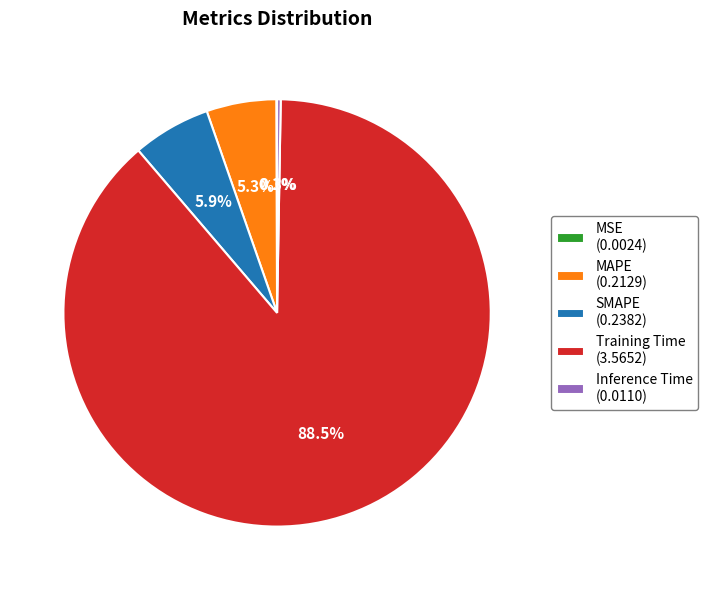

Which has a higher value, SMAPE (0.2382) or Training Time (3.5652)?

Training Time (3.5652)